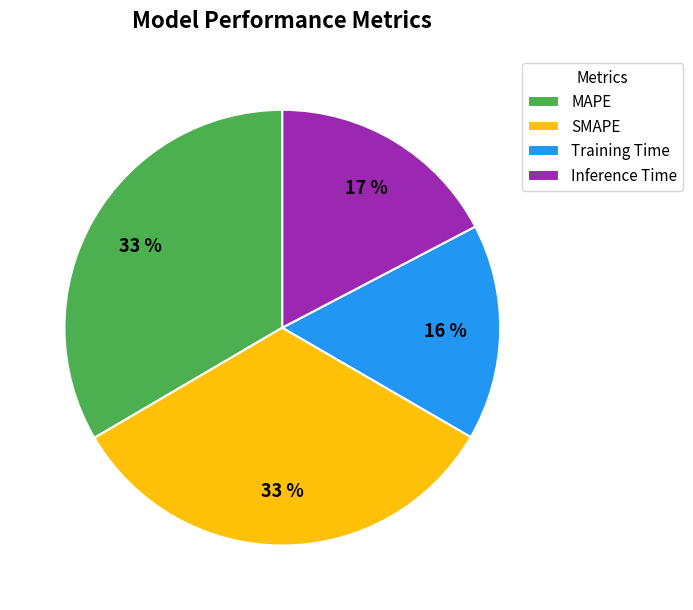

Is MAPE the majority of the pie?

No